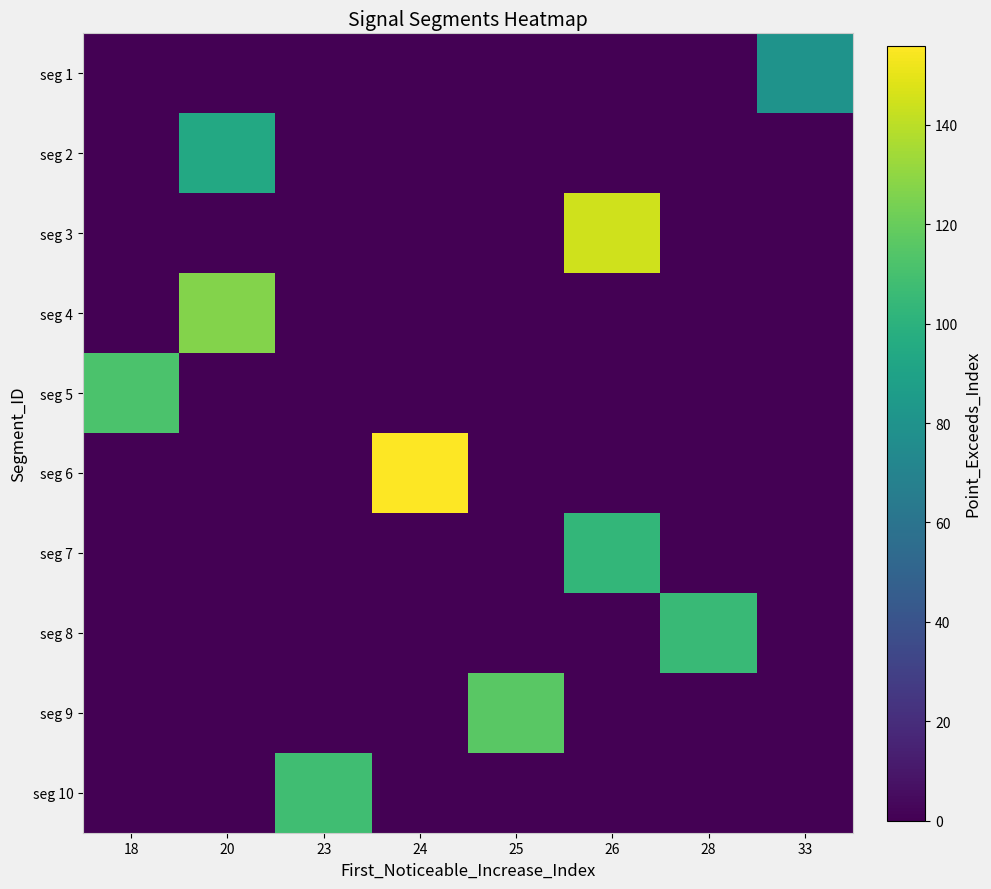

Rank the series by their maximum value, from lowest to highest.

seg 1, seg 2, seg 7, seg 8, seg 10, seg 5, seg 9, seg 4, seg 3, seg 6